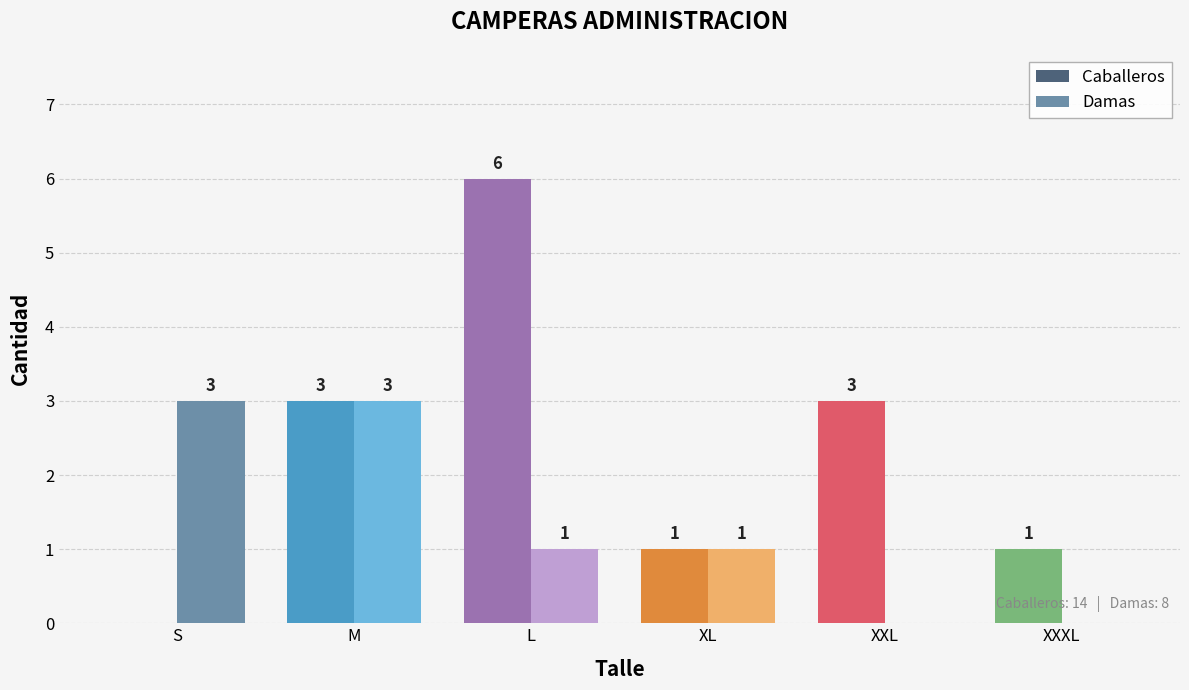

Is the value of Damas at XL greater than the value of Caballeros at S?

Yes